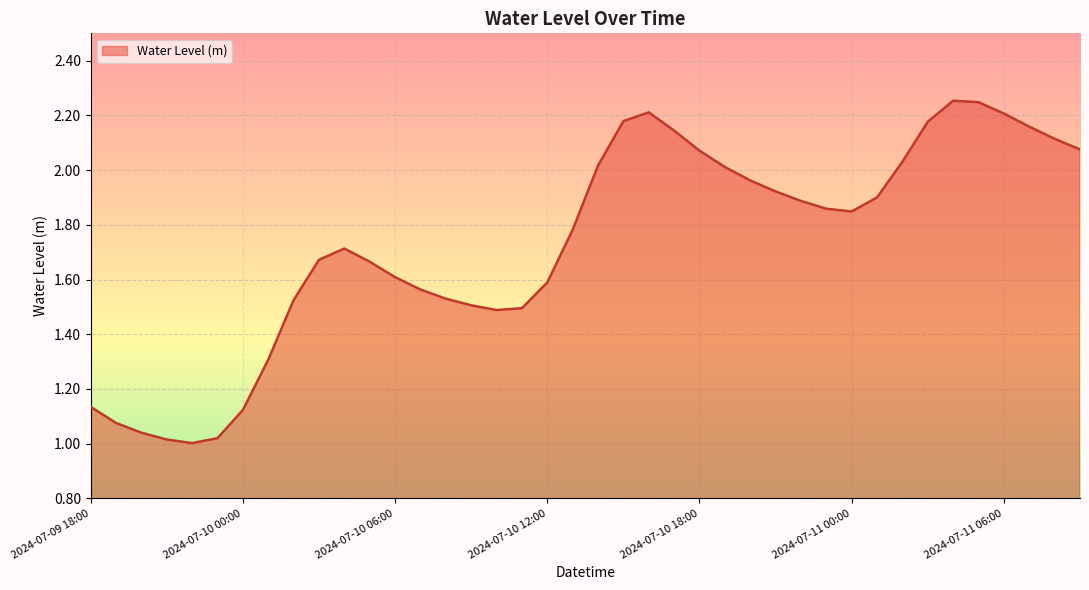

List the labels in order of value, smallest first.

2024-07-09 22:00, 2024-07-09 21:00, 2024-07-09 23:00, 2024-07-09 20:00, 2024-07-09 19:00, 2024-07-10 00:00, 2024-07-09 18:00, 2024-07-10 01:00, 2024-07-10 10:00, 2024-07-10 11:00, 2024-07-10 09:00, 2024-07-10 02:00, 2024-07-10 08:00, 2024-07-10 07:00, 2024-07-10 12:00, 2024-07-10 06:00, 2024-07-10 05:00, 2024-07-10 03:00, 2024-07-10 04:00, 2024-07-10 13:00, 2024-07-11 00:00, 2024-07-10 23:00, 2024-07-10 22:00, 2024-07-11 01:00, 2024-07-10 21:00, 2024-07-10 20:00, 2024-07-10 19:00, 2024-07-10 14:00, 2024-07-11 02:00, 2024-07-10 18:00, 2024-07-11 09:00, 2024-07-11 08:00, 2024-07-10 17:00, 2024-07-11 07:00, 2024-07-11 03:00, 2024-07-10 15:00, 2024-07-11 06:00, 2024-07-10 16:00, 2024-07-11 05:00, 2024-07-11 04:00